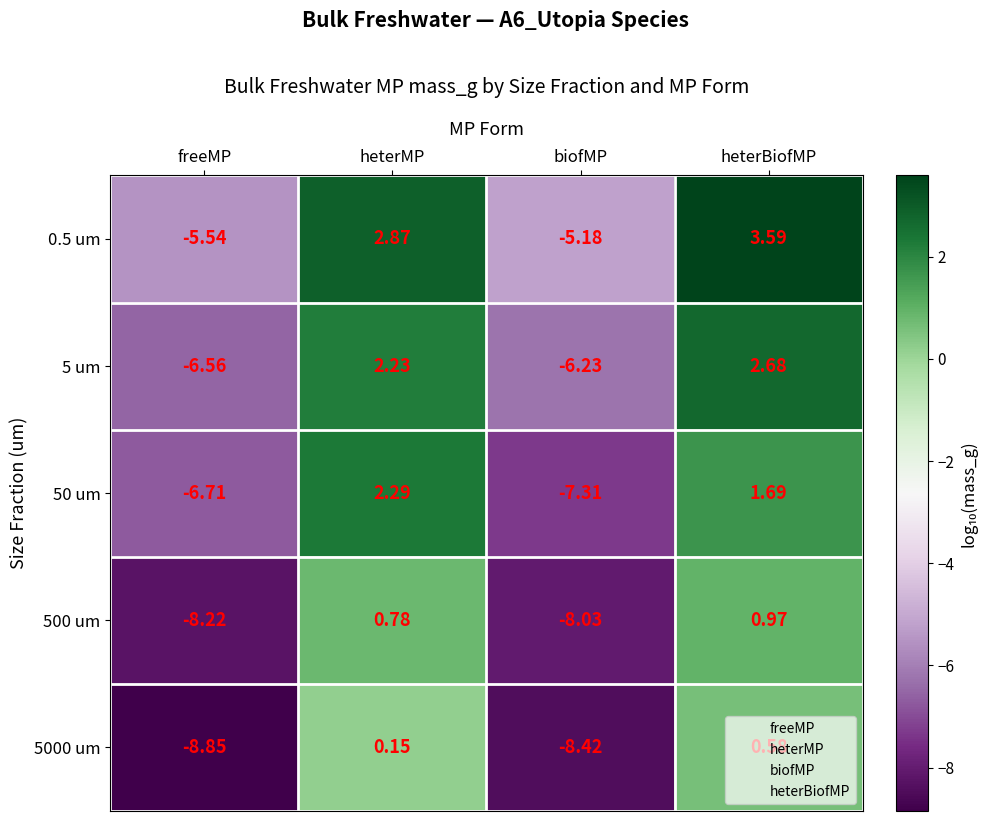

Where is 50 um nearest to the value -2?

heterBiofMP